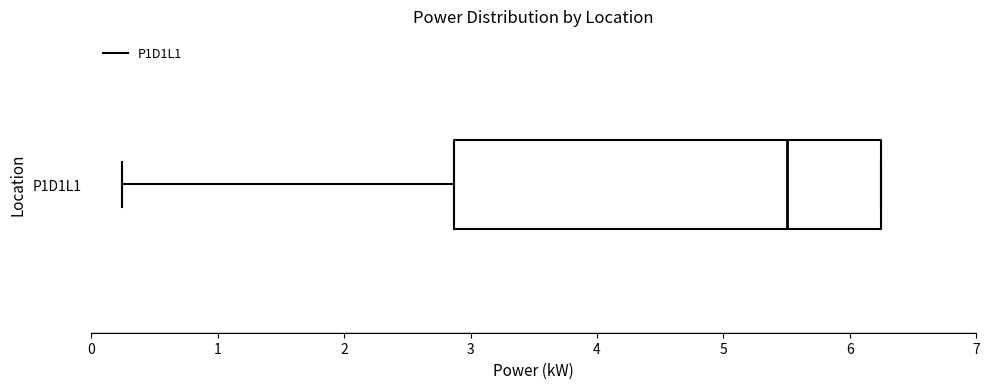

Read this box plot against the x-axis: the position of the median line, the range covered by the box, and the ends of both whiskers. The values are not printed on the chart, so give them approximately, as read against the axis.

median 5.5, box 2.9 to 6.2, whiskers 0.2 to 6.2